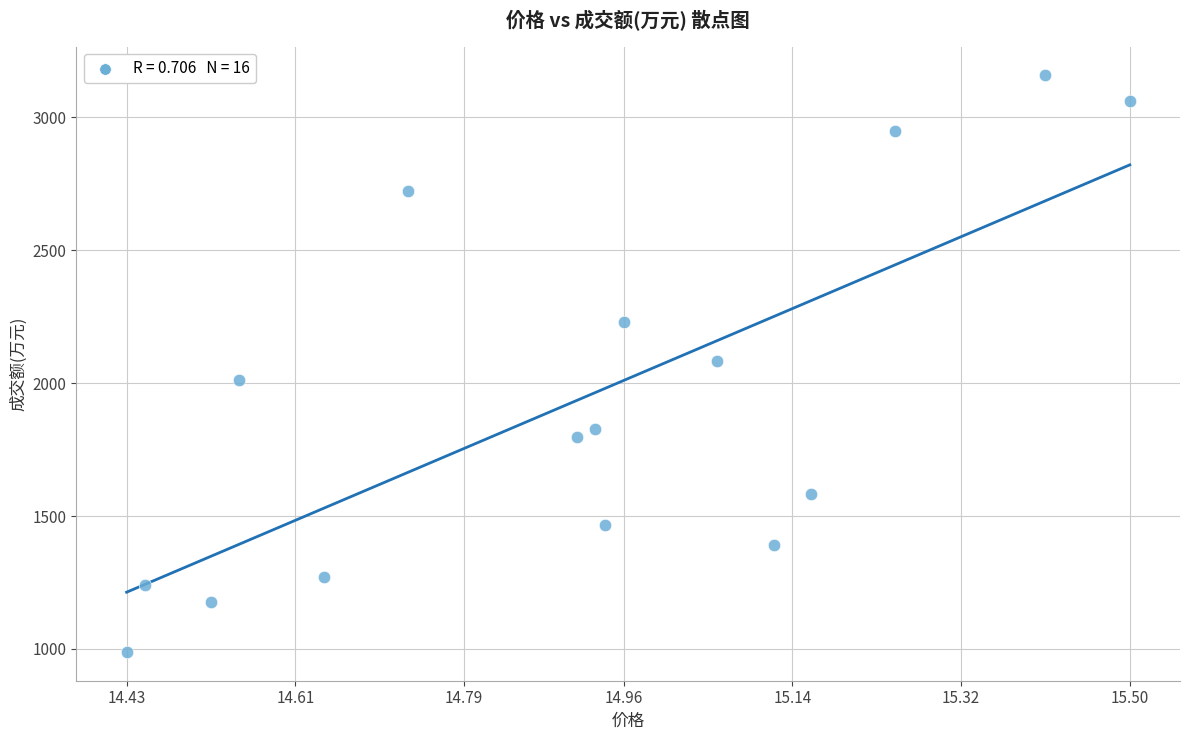

What is the range of Y values (max minus min)?

2168